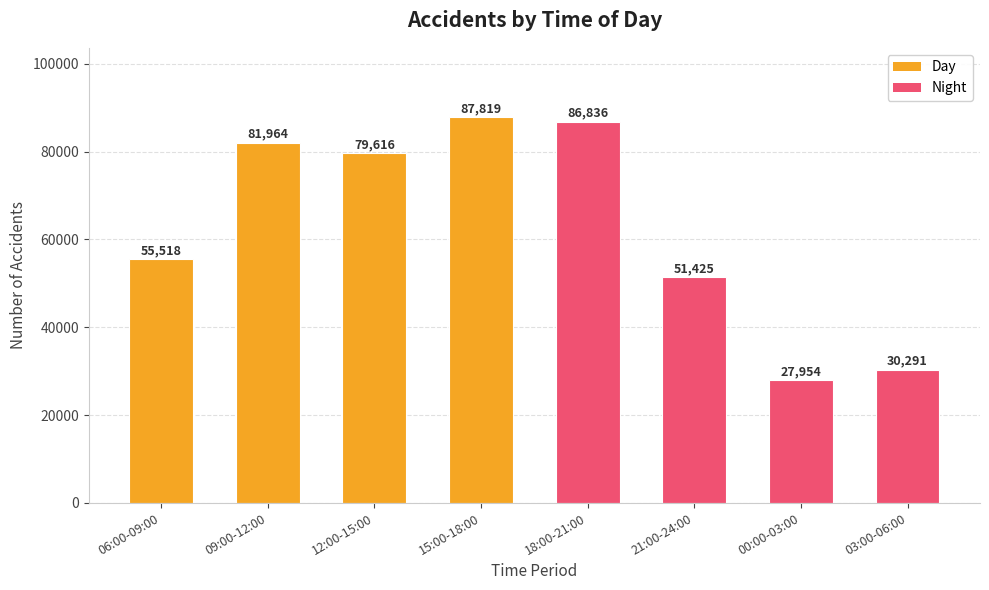

Reading left to right, list all the values displayed in this chart.

06:00-09:00=55518	09:00-12:00=81964	12:00-15:00=79616	15:00-18:00=87819	18:00-21:00=86836	21:00-24:00=51425	00:00-03:00=27954	03:00-06:00=30291